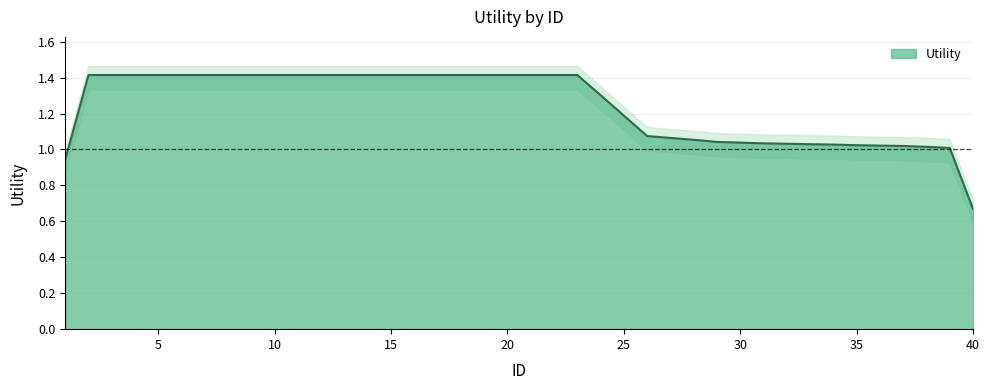

Between 39 and 24, which is larger?

24